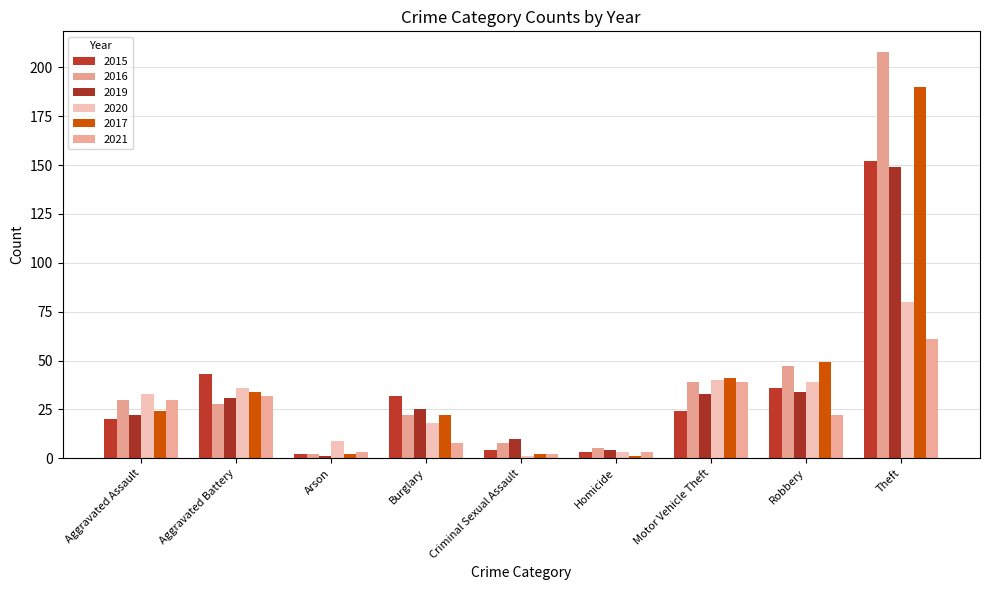

Which series has the largest range (max minus min)?

2016